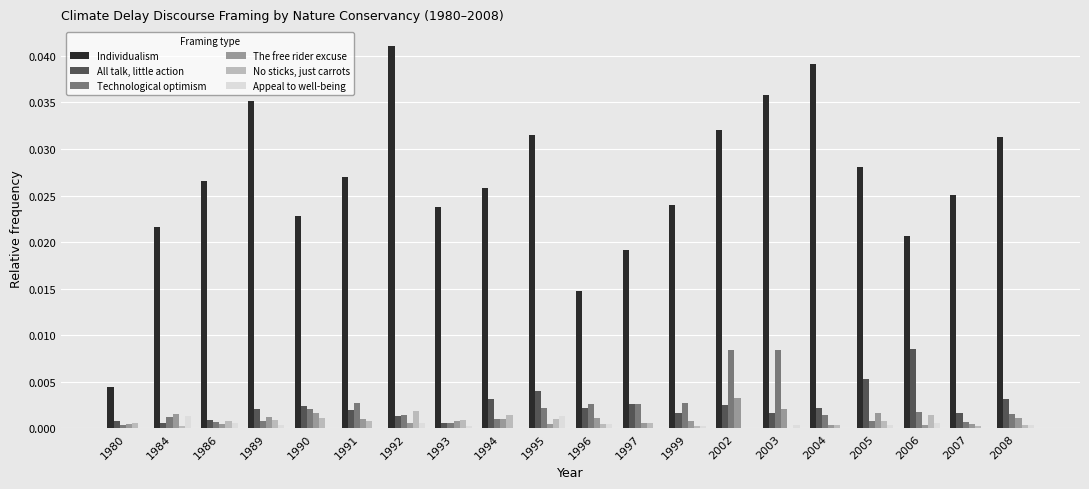

At which category does the chart reach its peak across all series?

1992